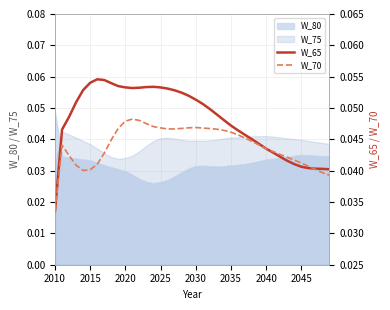

True or false: W_80 has a value of 0.1 at 2020.

False